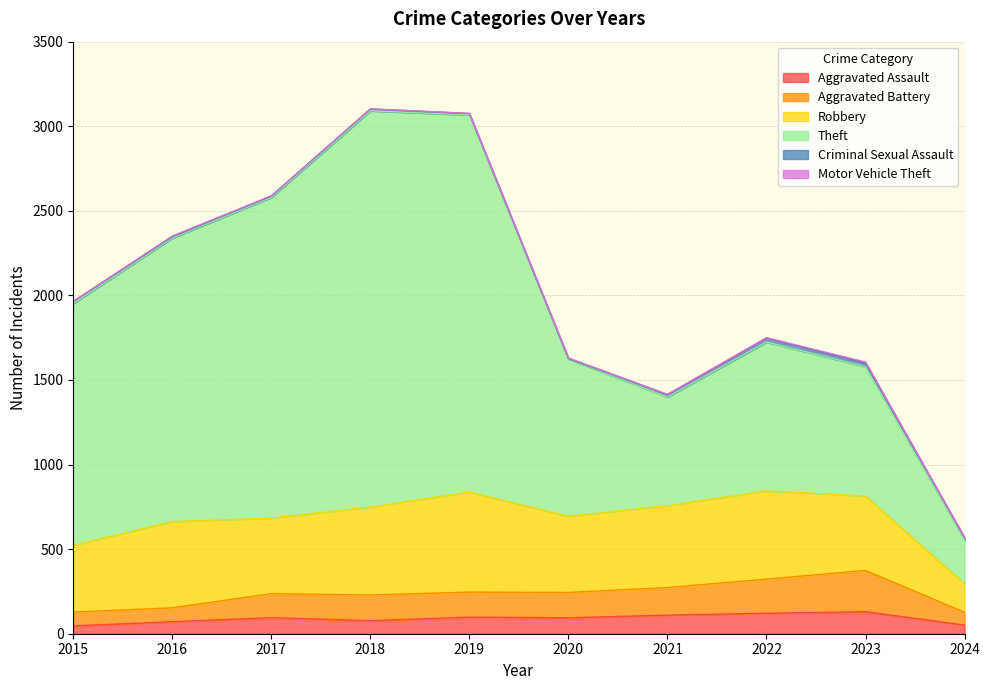

Which series has the largest total across all categories?

Theft